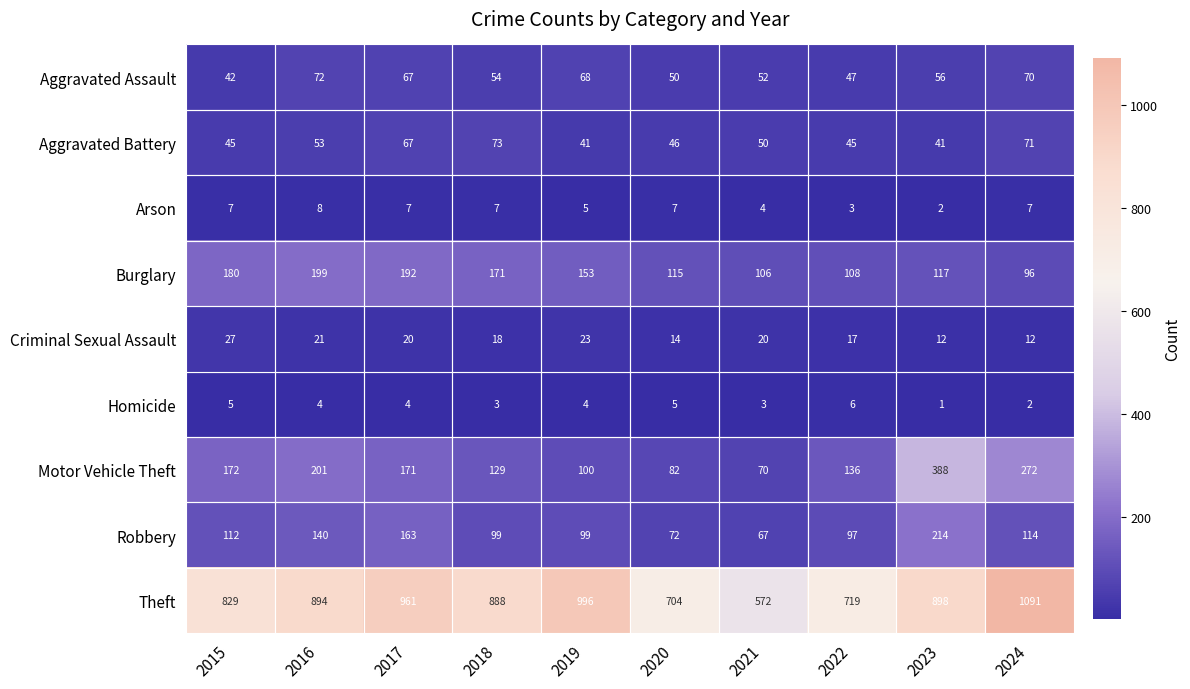

Which series has the widest spread of values?

Theft